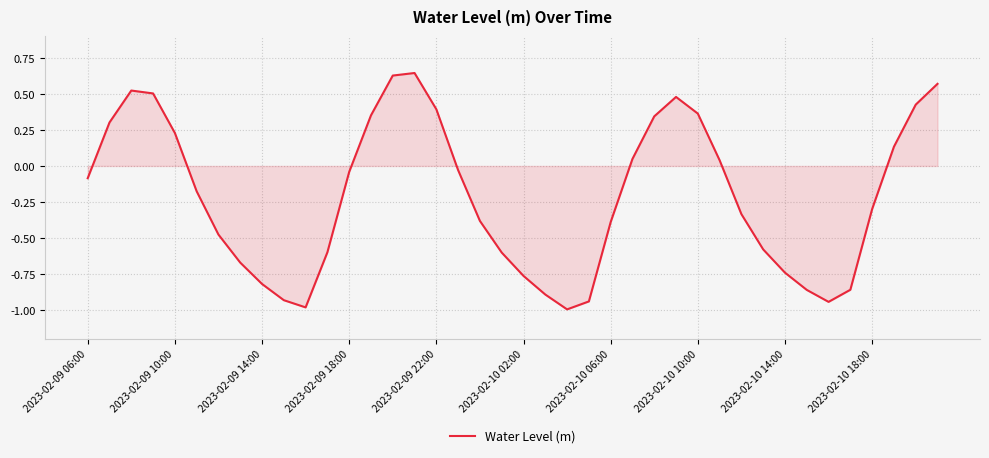

What is the difference between the maximum and minimum values?

1.6